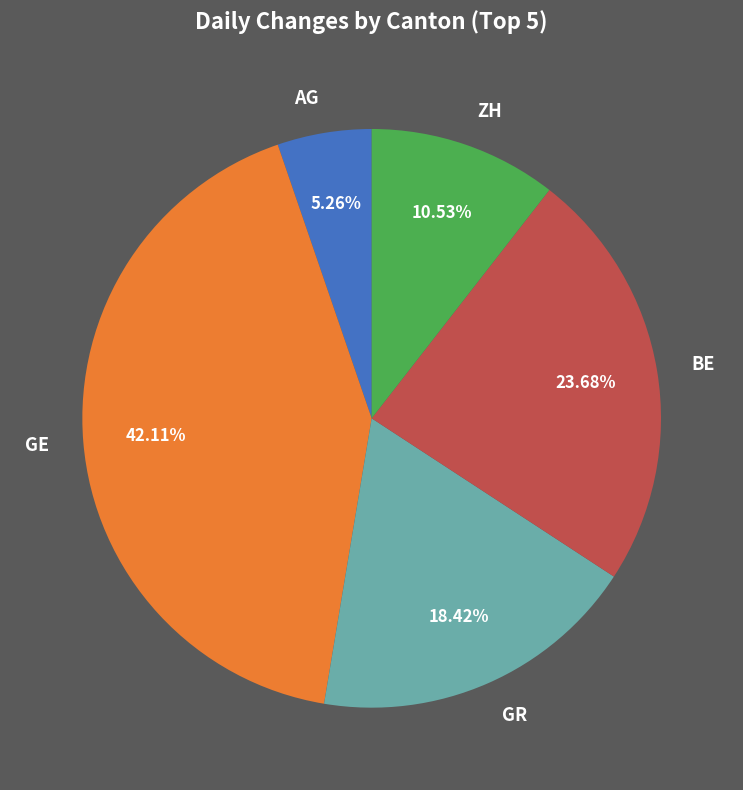

Rank the categories by value from lowest to highest.

AG, ZH, GR, BE, GE